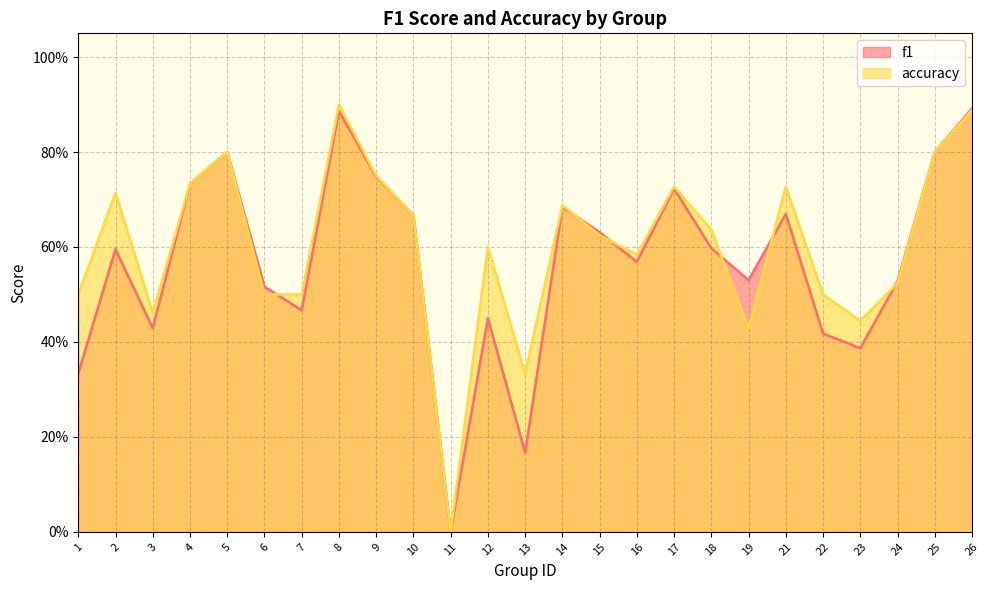

Which series ends up on top after the final intersection of accuracy and f1?

f1